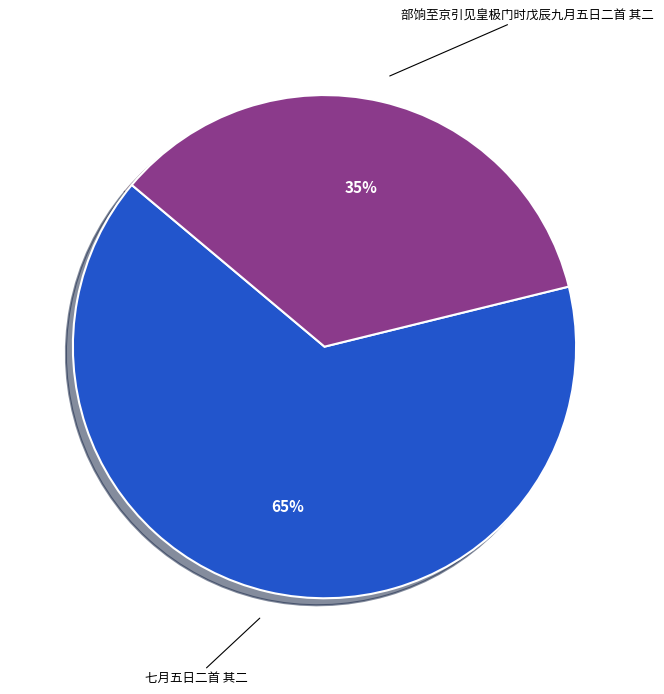

Does any single category account for the majority?

Yes